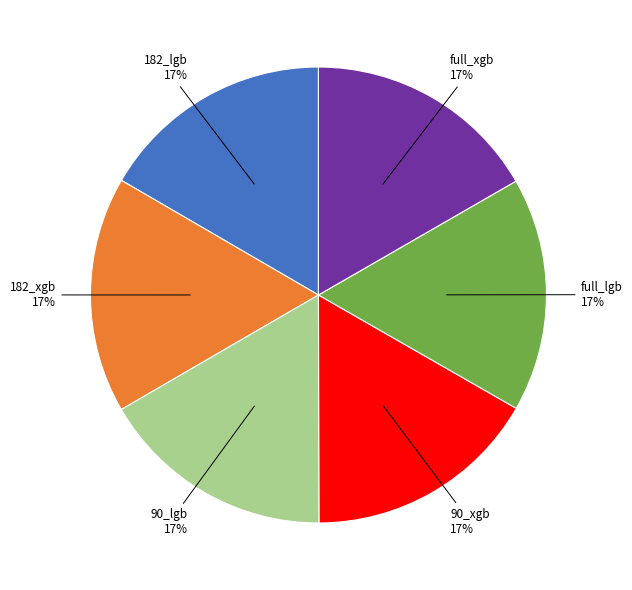

Is there any slice that represents more than half of the pie?

No